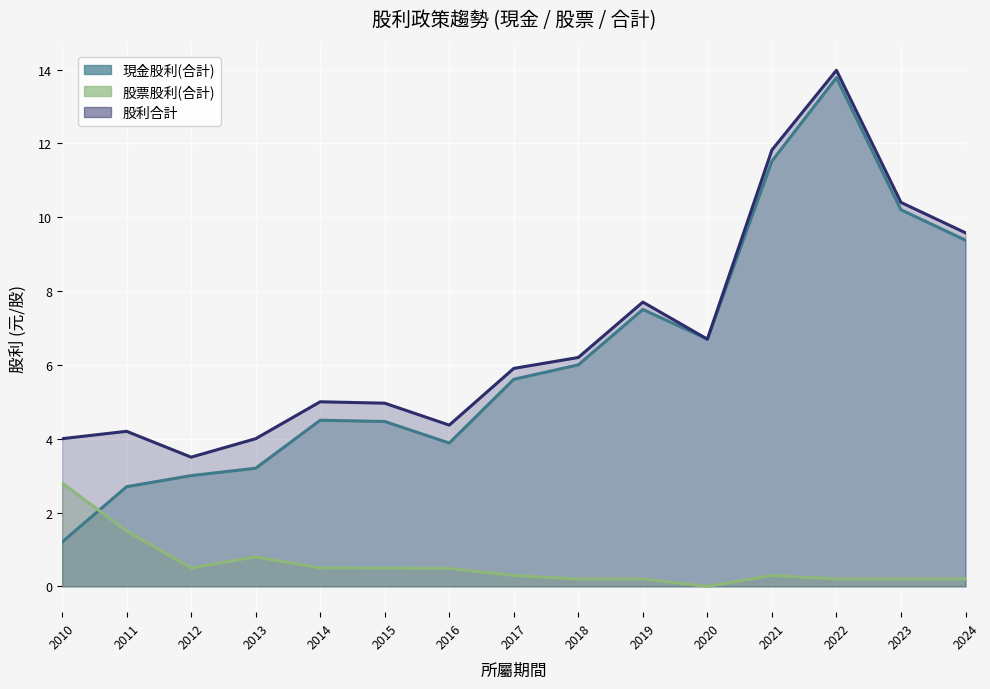

How many categories are shown in the chart?

15